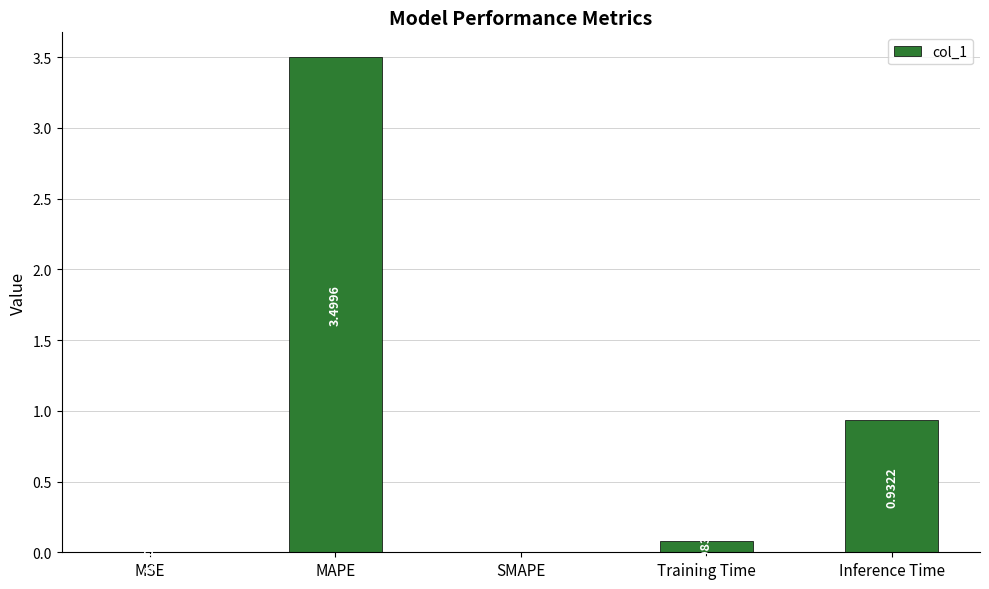

The value at SMAPE is -1.7. True or false?

False